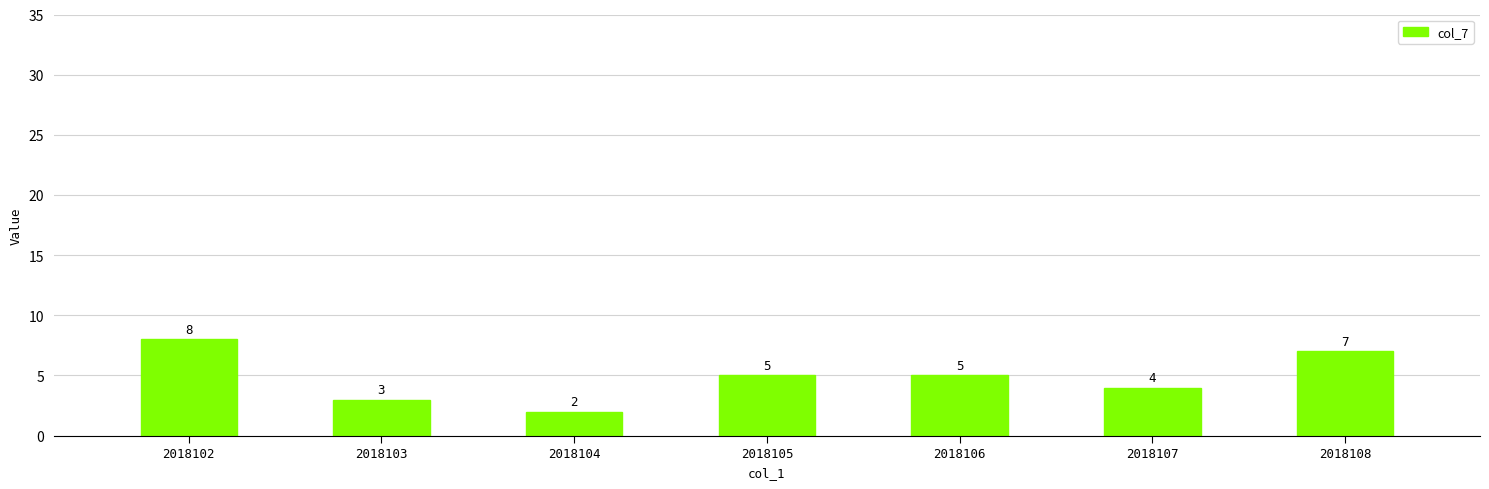

The value at 2018107 is 7. True or false?

False